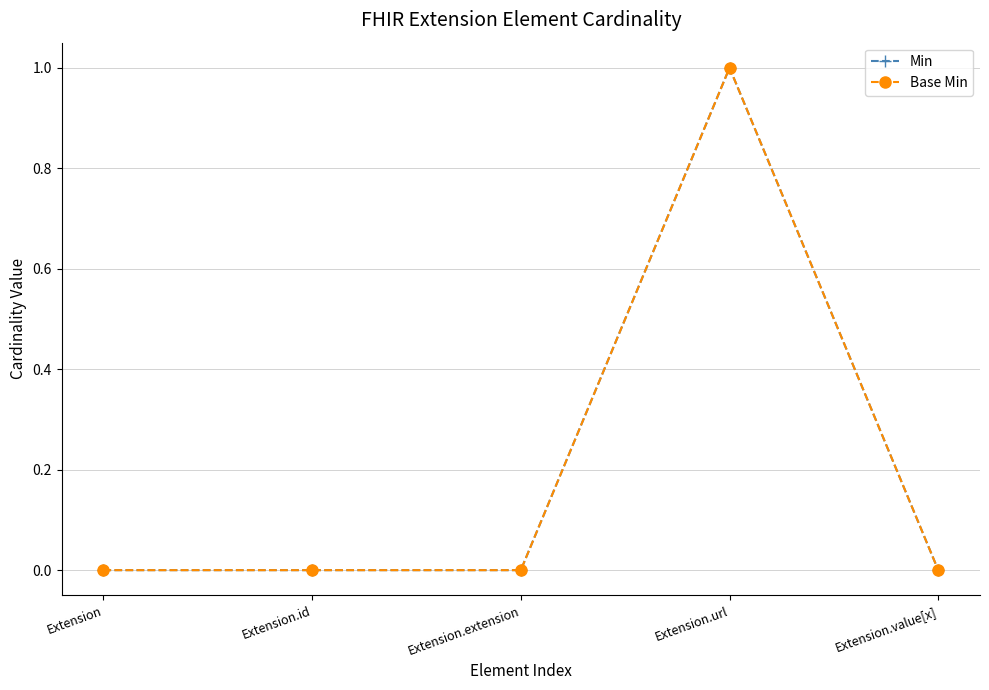

What is the highest value of the Base Min series?

1